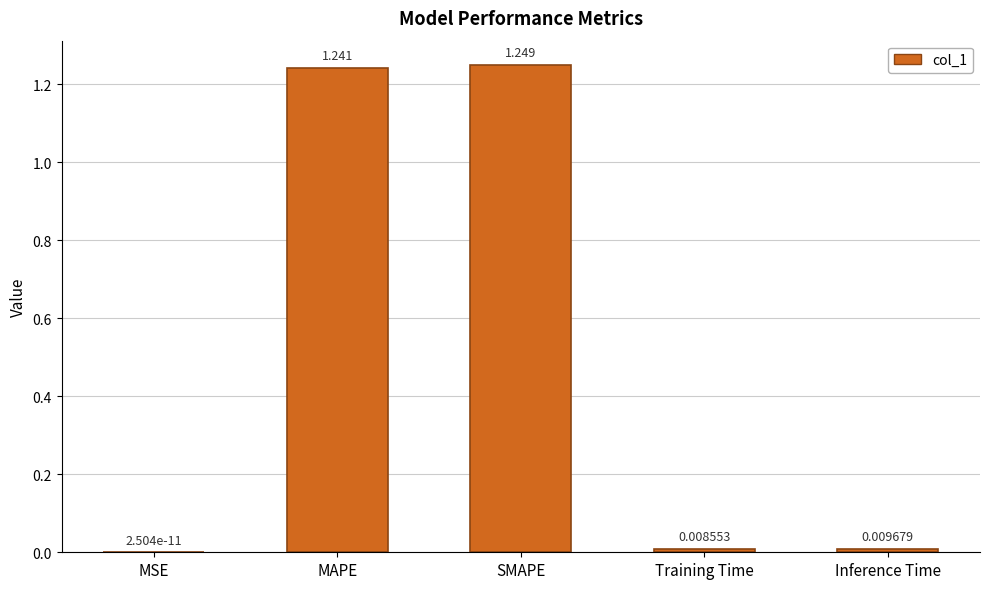

What is the sum of all values?

2.5